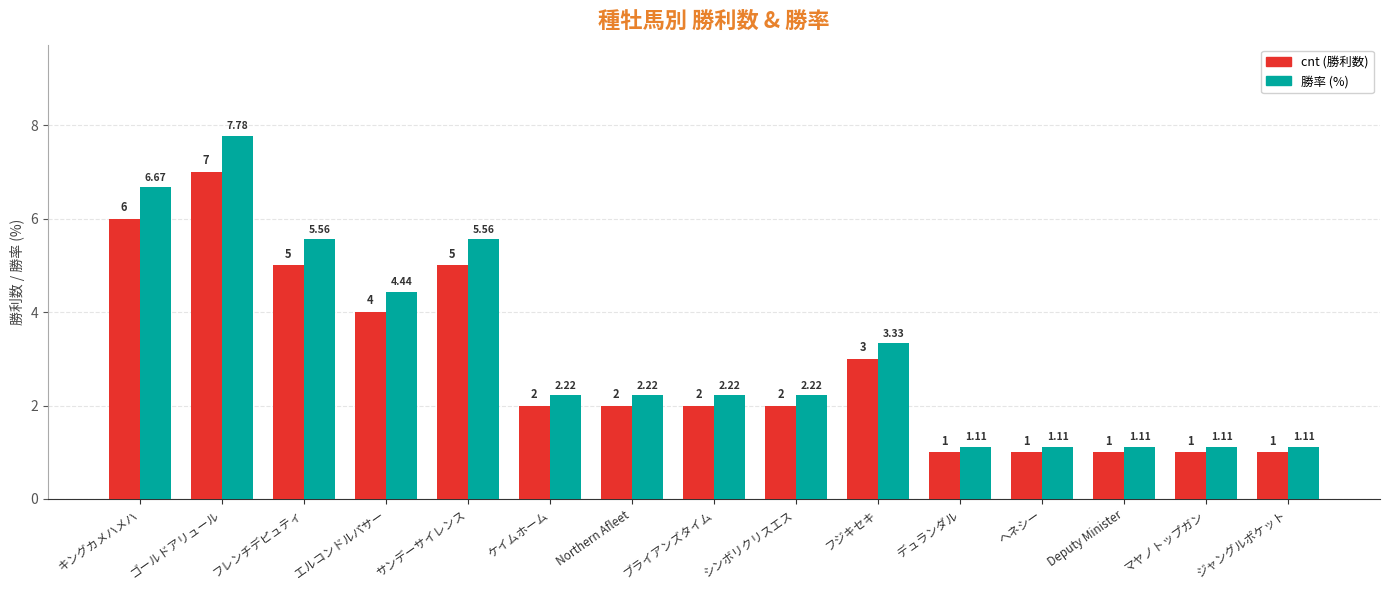

At which category is the sum across all series the highest?

ゴールドアリュール